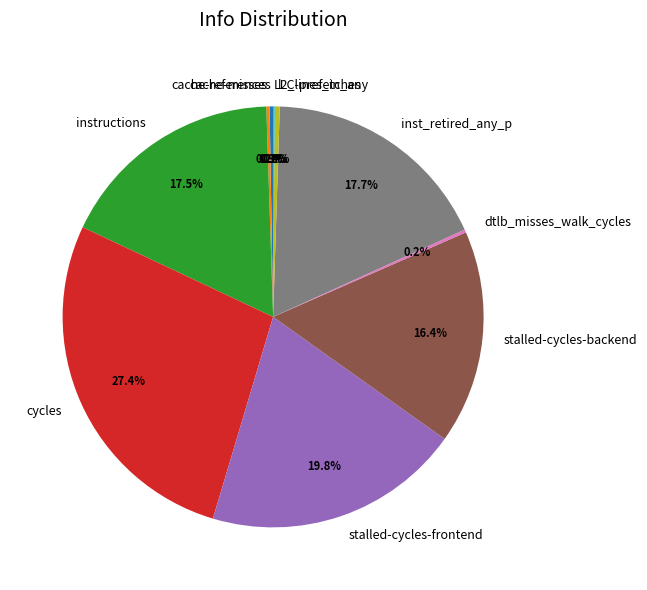

Does stalled-cycles-backend represent more than half of the total?

No